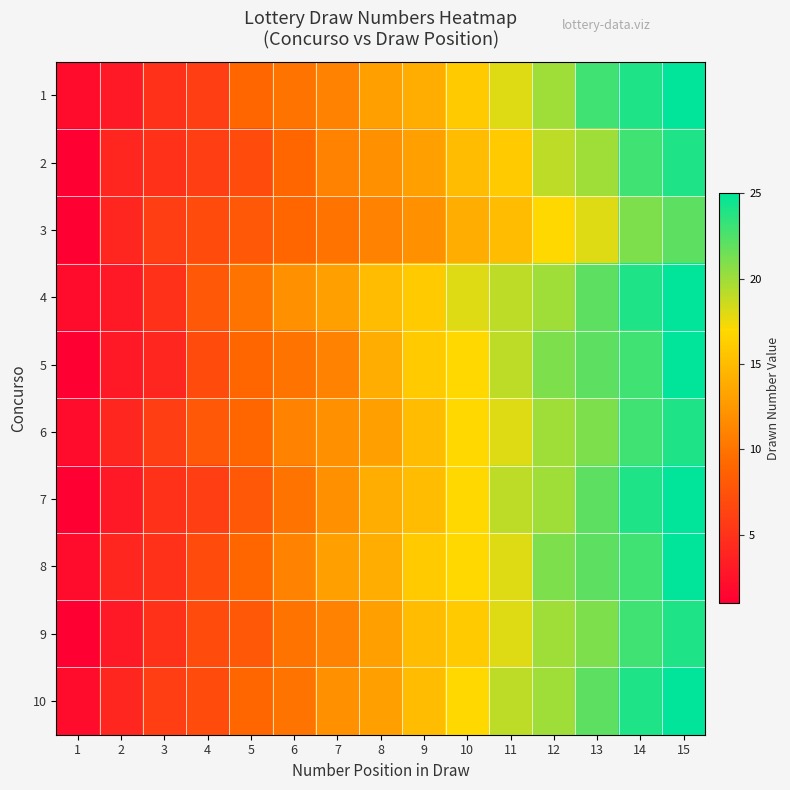

What is the total value across all series at 15?

244